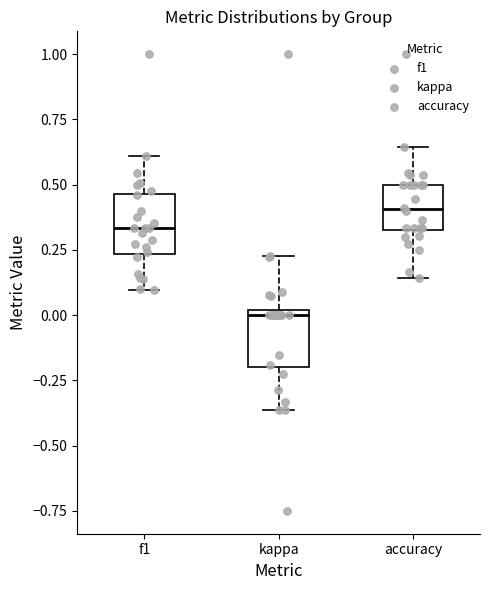

Which box's median line is the lowest?

kappa